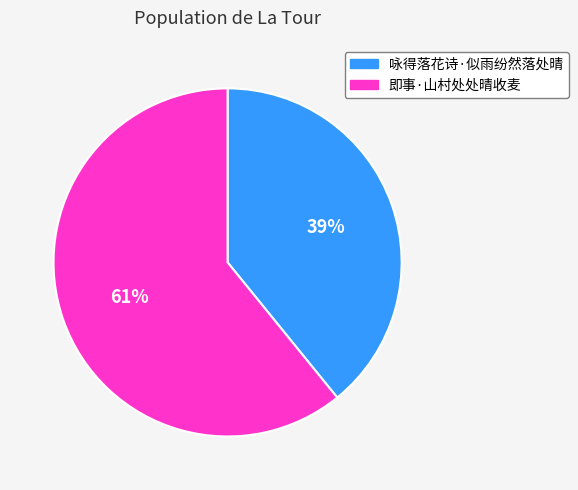

Rank the categories by value from highest to lowest.

即事·山村处处晴收麦, 咏得落花诗·似雨纷然落处晴